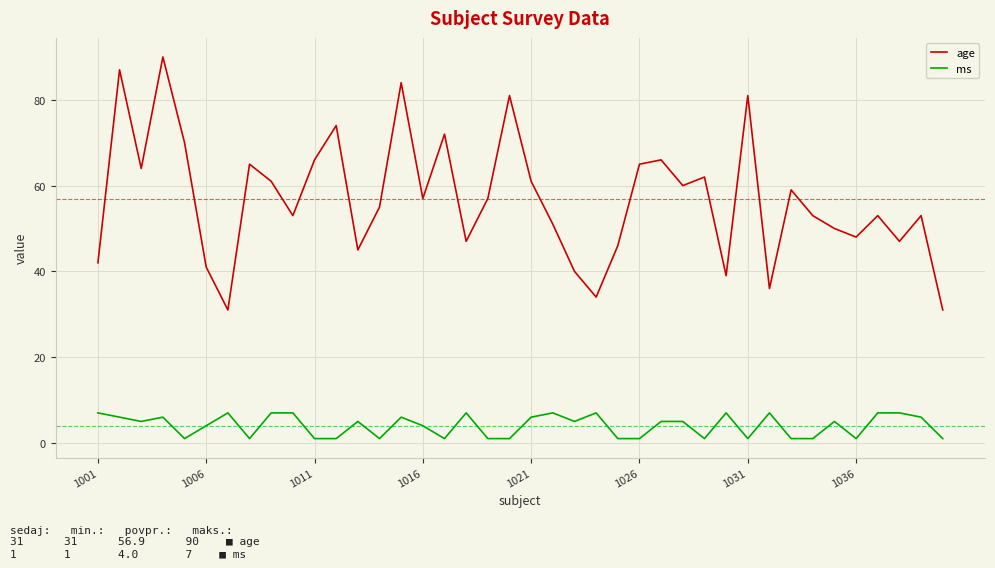

What is the sum of all ms values?

161